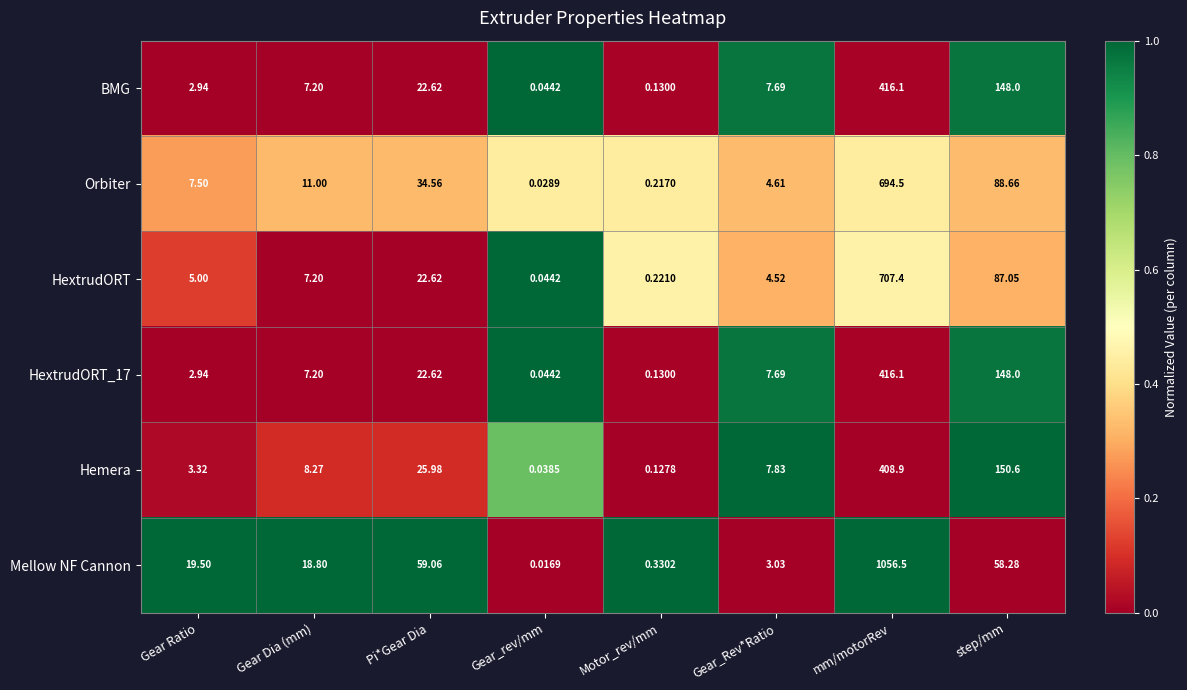

Which series changed the most between Gear_rev/mm and step/mm?

Hemera